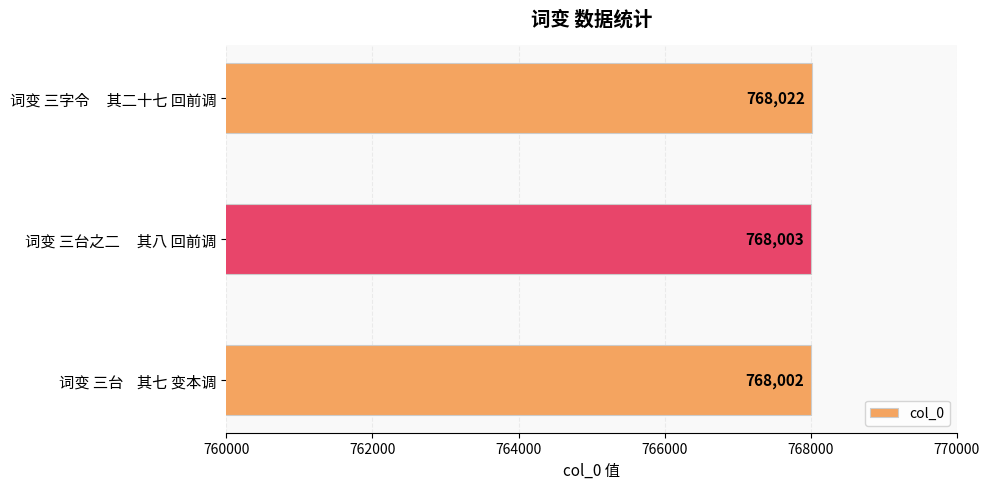

Approximately how many times larger is the value at 词变 三台之二     其八 回前调 compared to 词变 三台    其七 变本调?

1.0